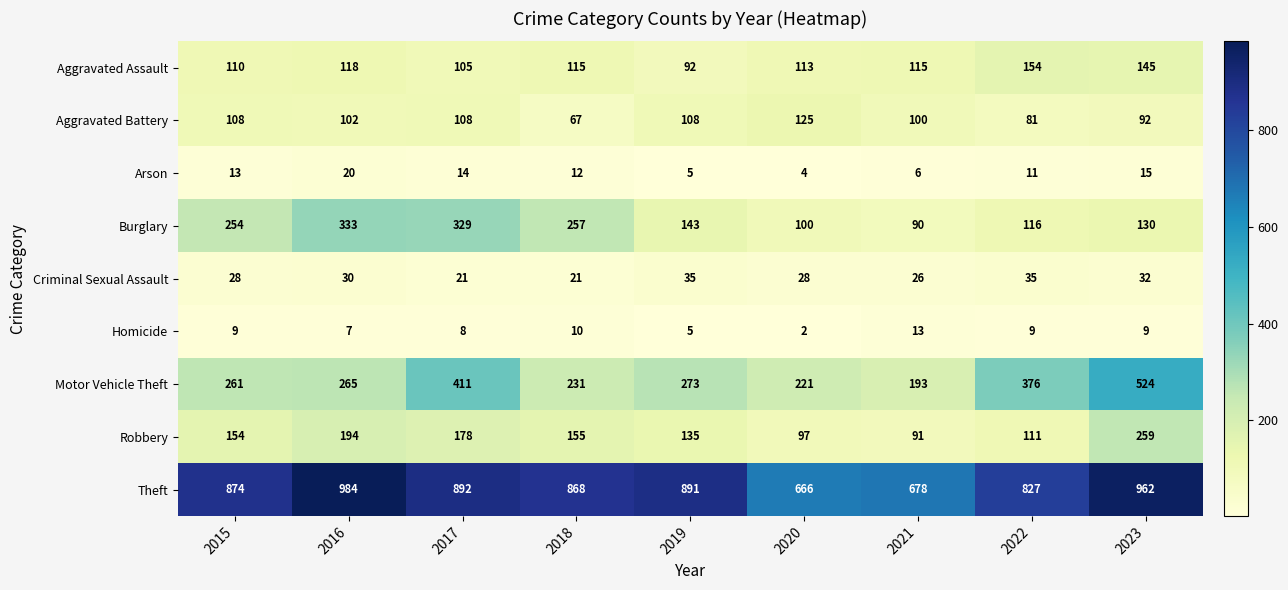

At how many categories does at least one series exceed 750?

7